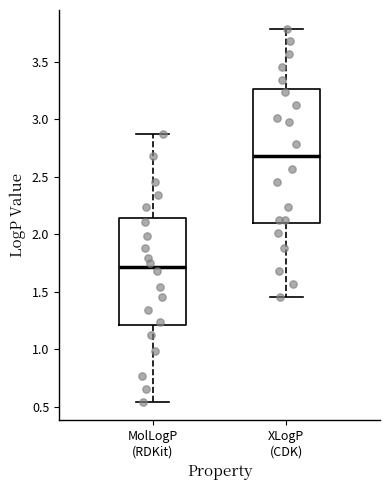

Which box's median line is the lowest?

MolLogP (RDKit)